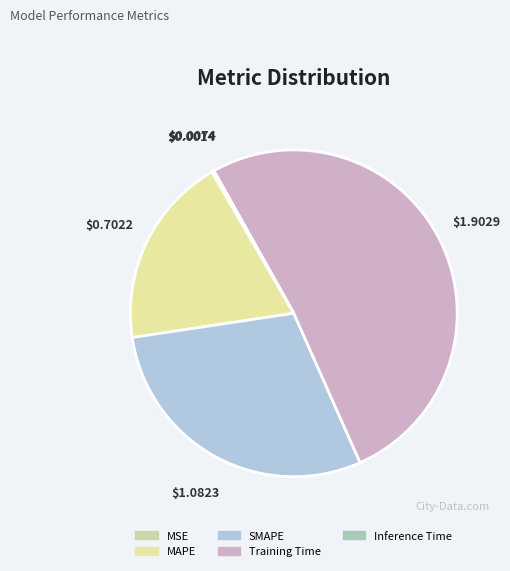

To the nearest percent, what portion does SMAPE represent?

29%